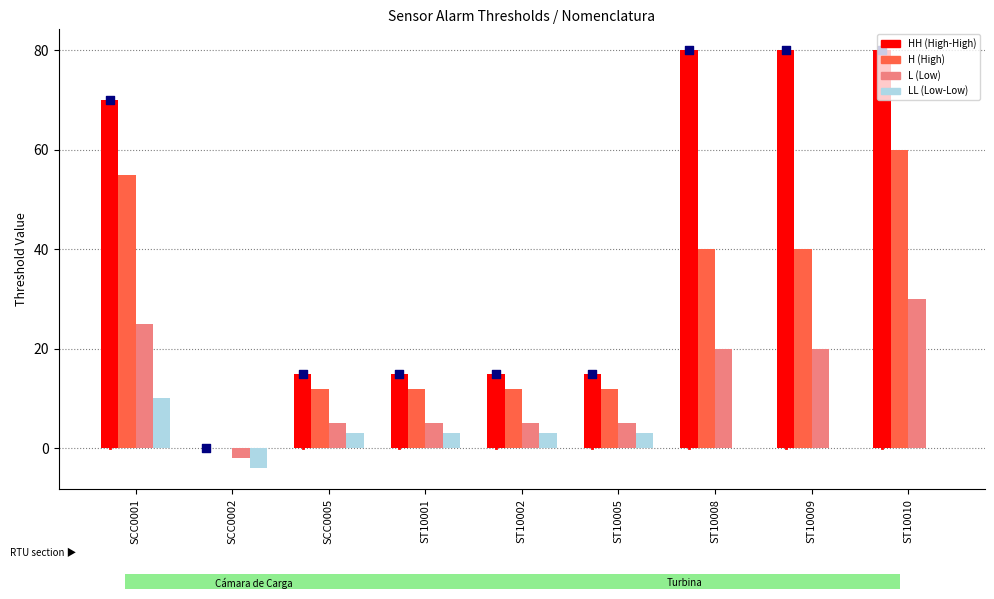

What is the total value across all series at SCC0002?

-6.0